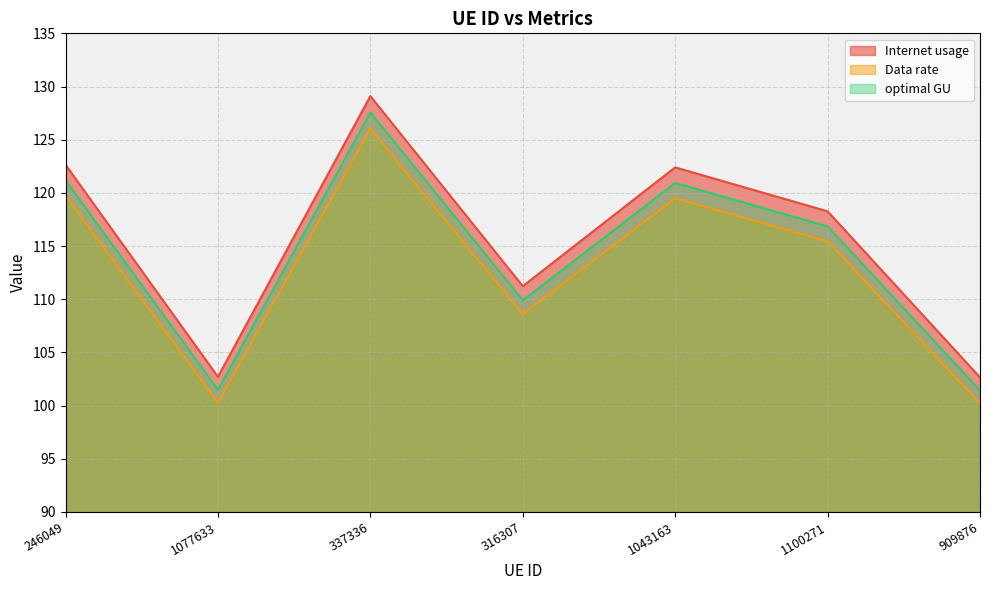

What is the spread (max minus min) of values at 246049?

2.9